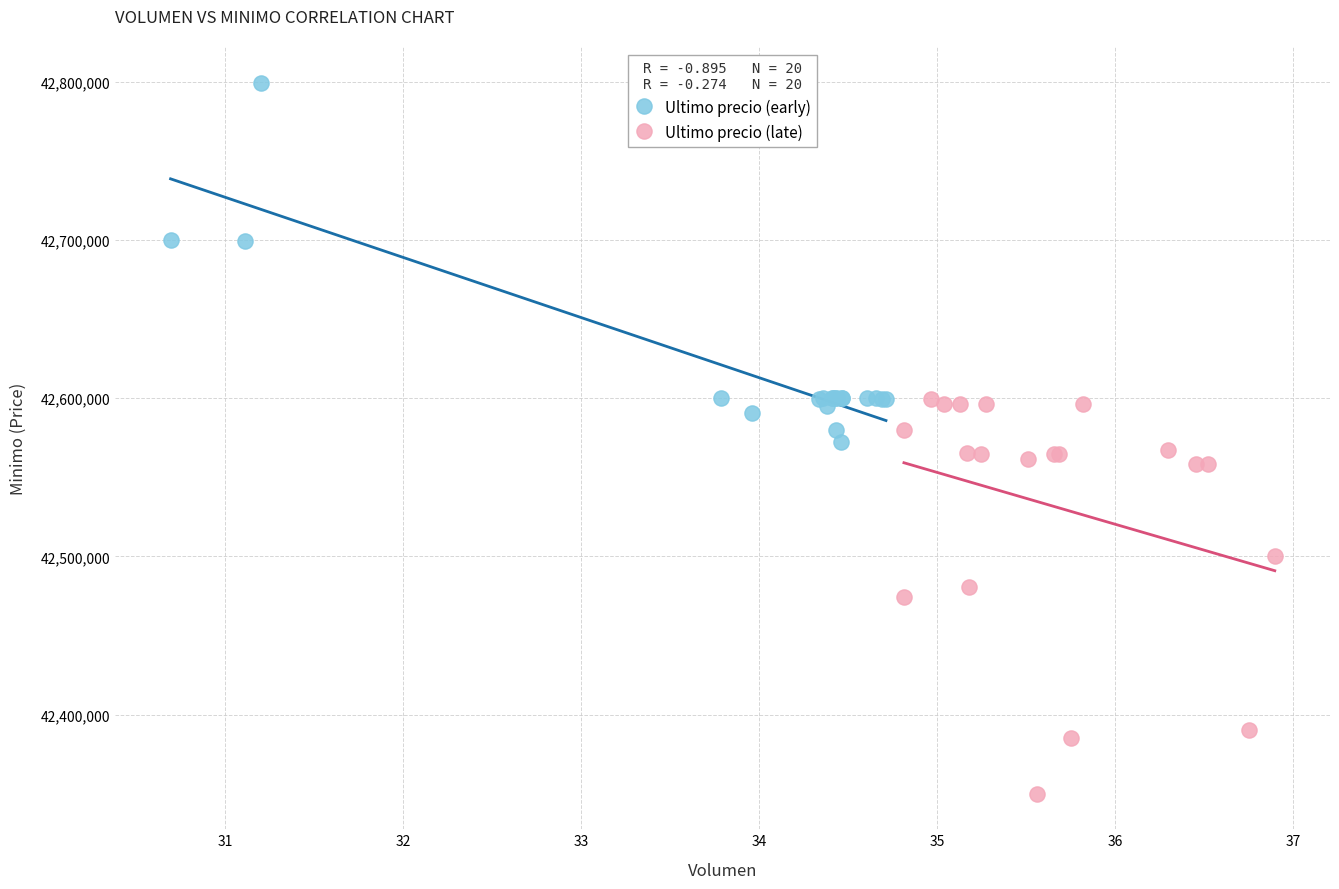

Which series contains the highest Y value?

Ultimo precio (early)